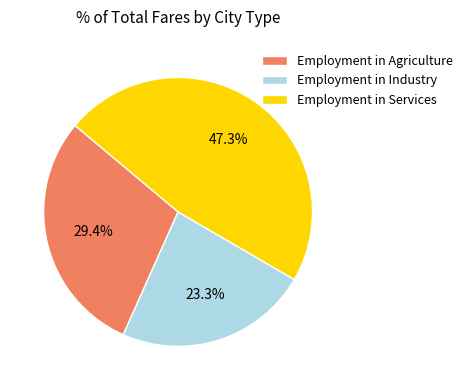

Count the number of slices in the pie.

3